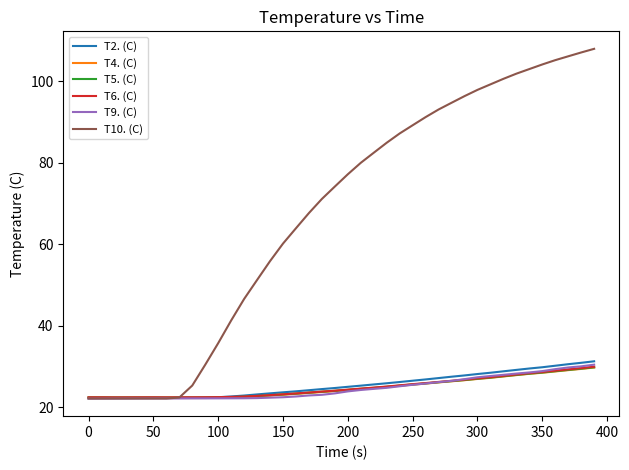

Which series ends up on top after the final intersection of T2. (C) and T10. (C)?

T10. (C)